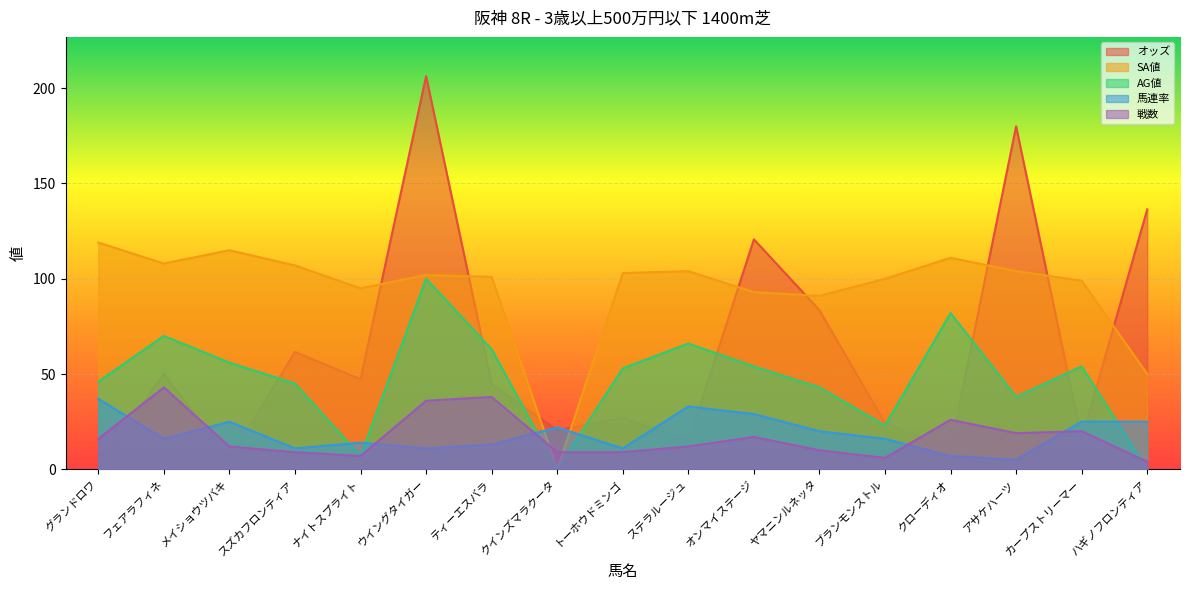

What is the minimum value for オッズ?

1.6